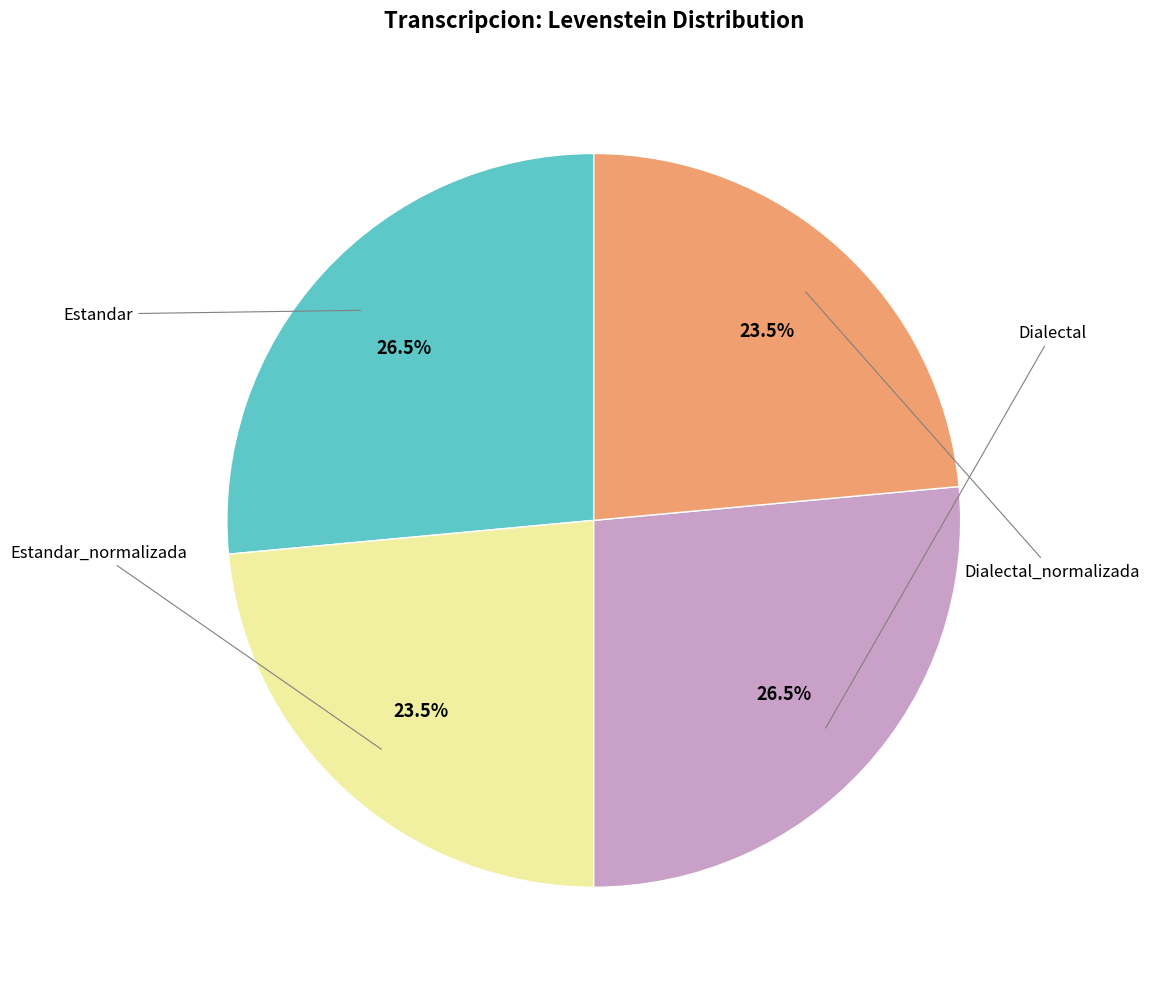

Does any single category account for the majority?

No